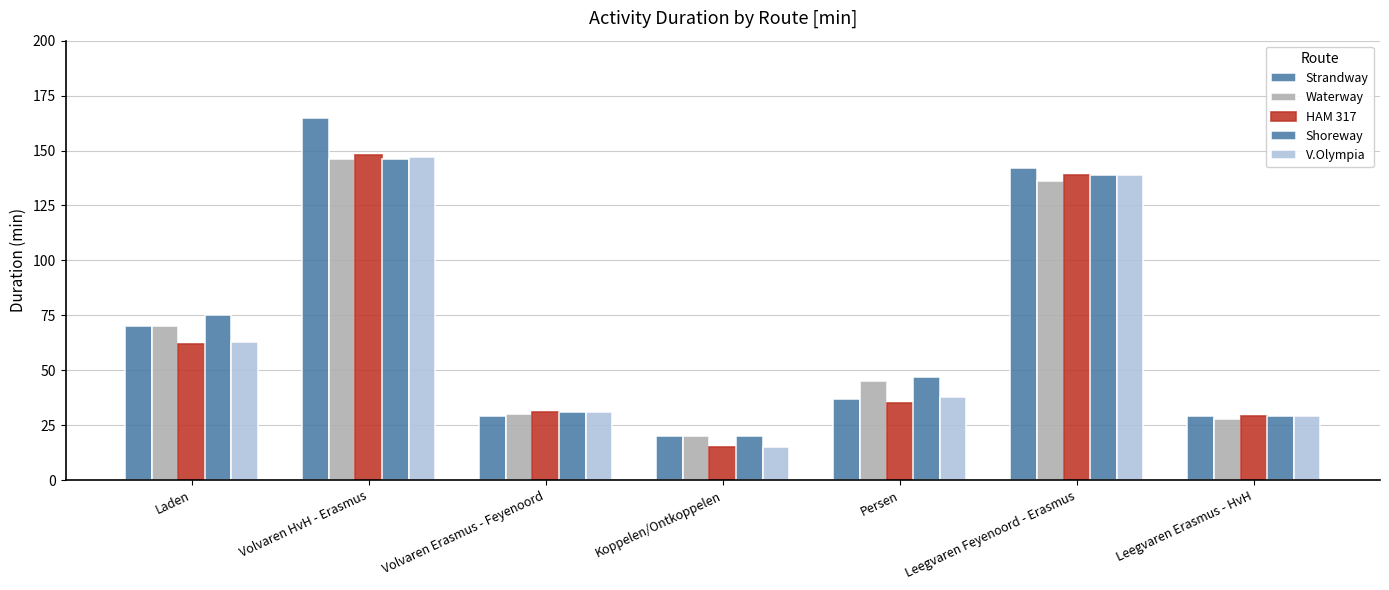

How many series are shown in this chart?

5